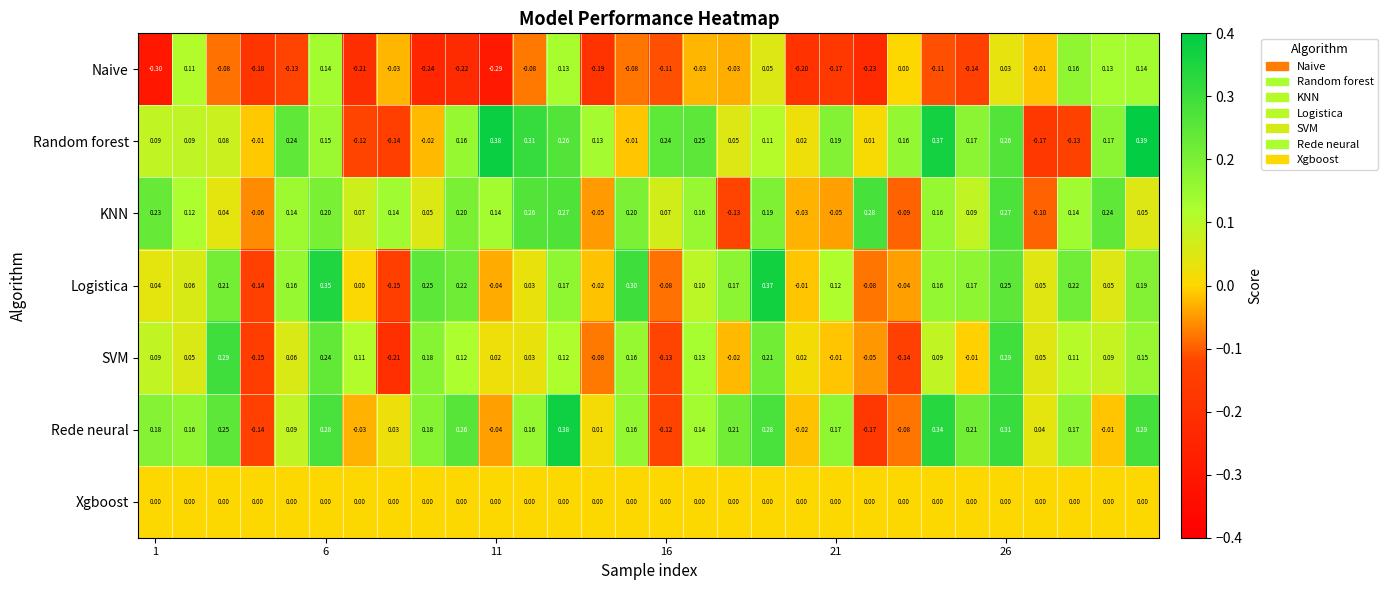

Rank the series by their maximum value, from lowest to highest.

Xgboost, Naive, KNN, SVM, Logistica, Rede neural, Random forest